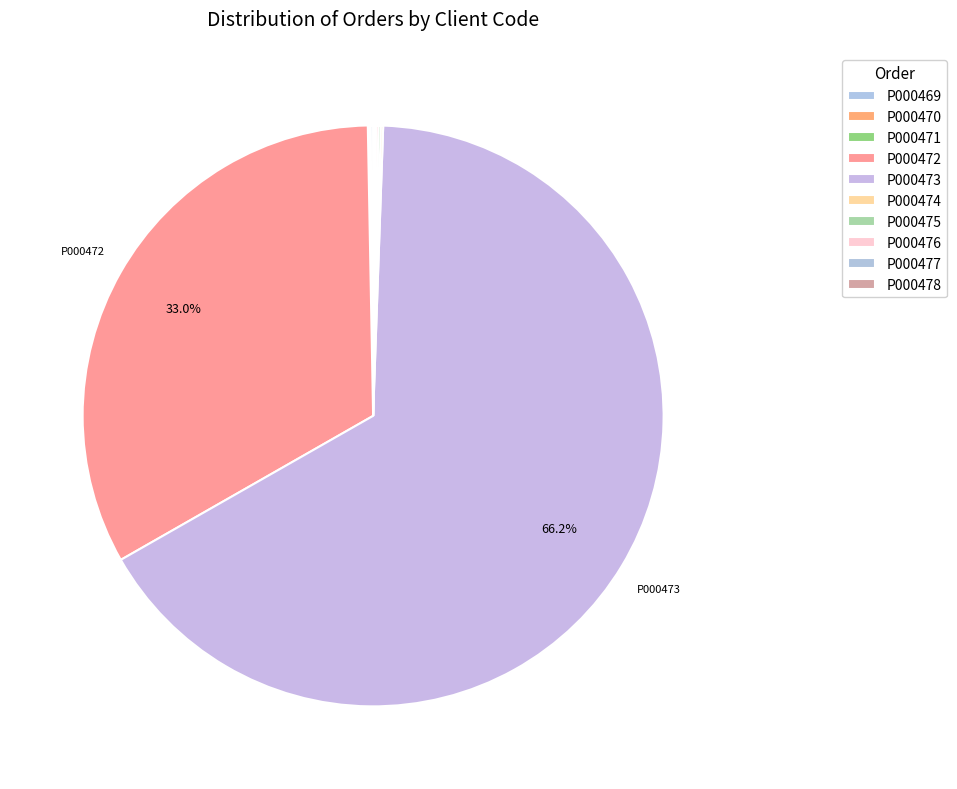

Which slice represents more than half of the pie?

P000473